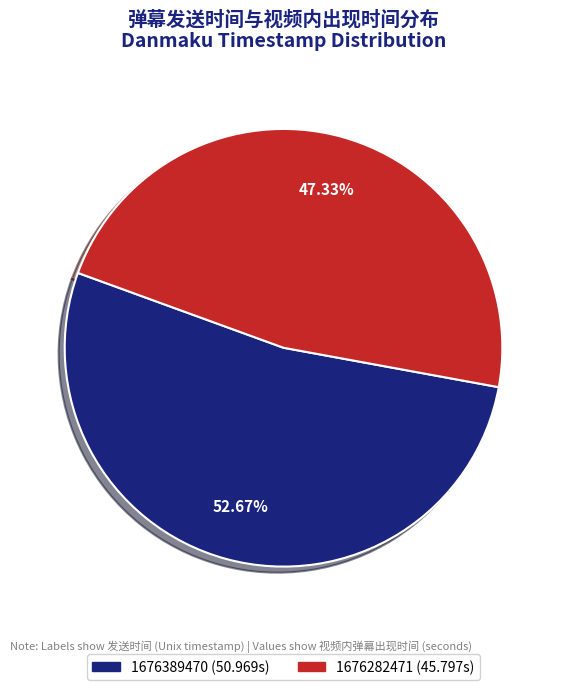

What is the ratio of the value at 1676282471 to the value at 1676389470?

0.9